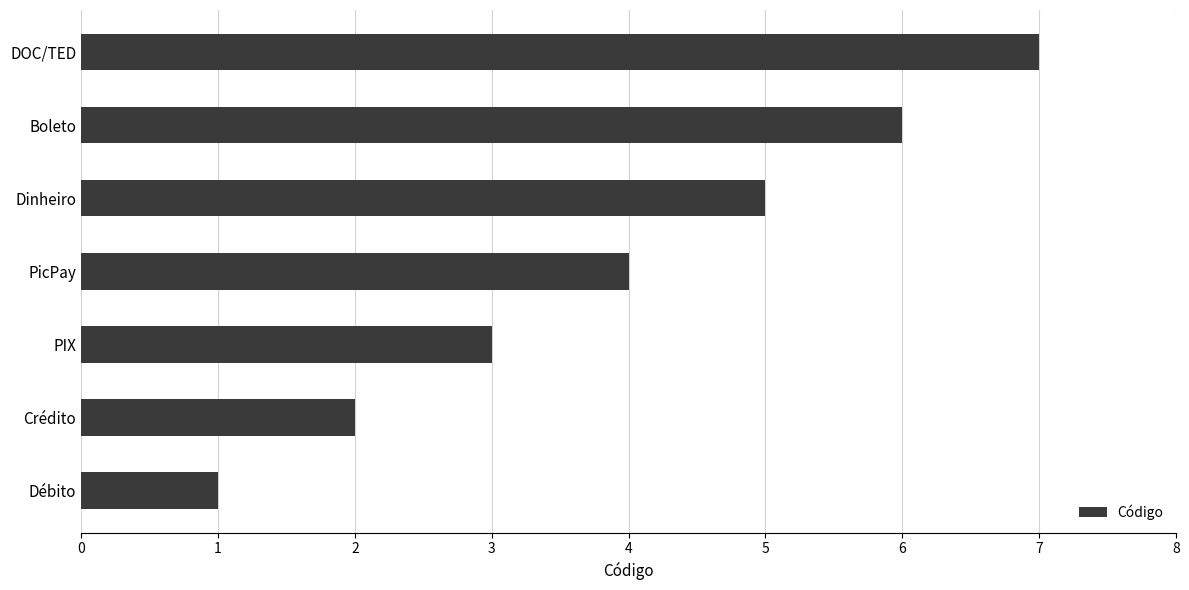

Which has a higher value, Débito or DOC/TED?

DOC/TED